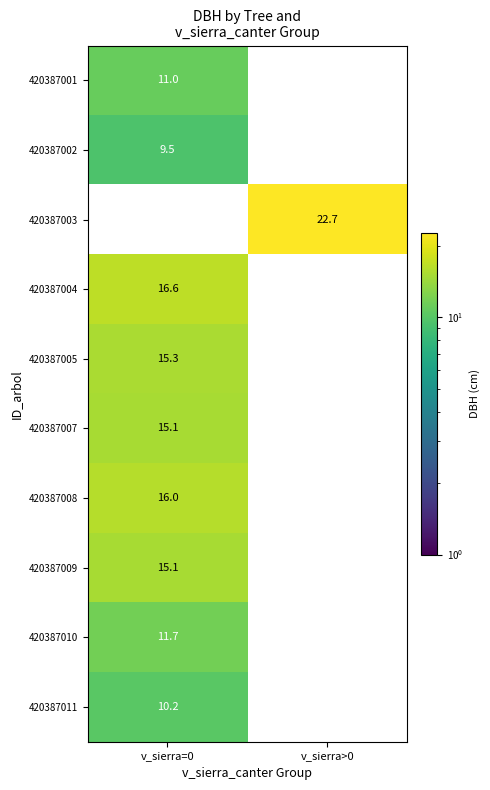

Which has a higher value, v_sierra>0 or v_sierra=0?

v_sierra=0